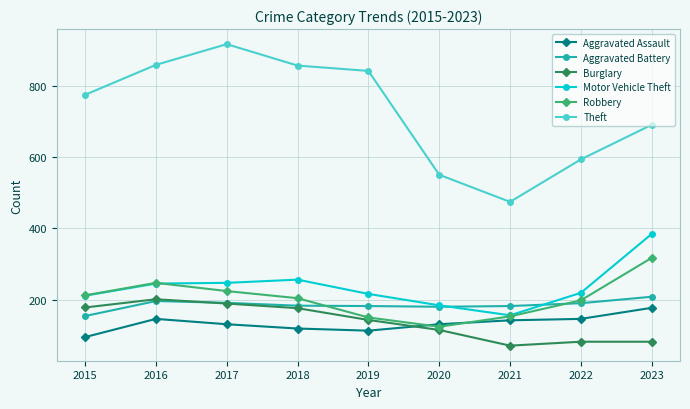

True or false: Aggravated Assault has more than 2 interior local peaks.

False